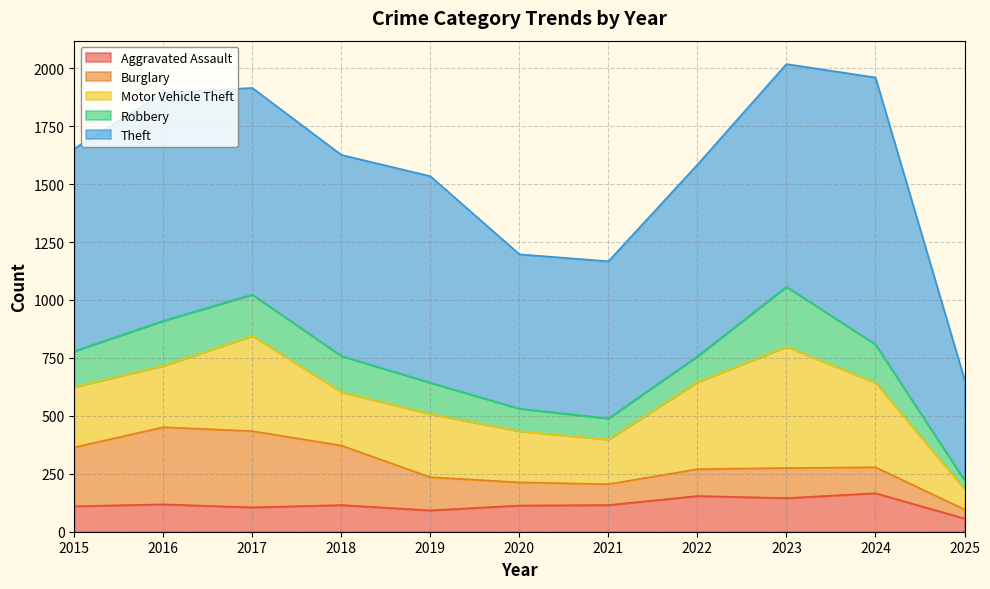

At how many categories does at least one series exceed 223?

11